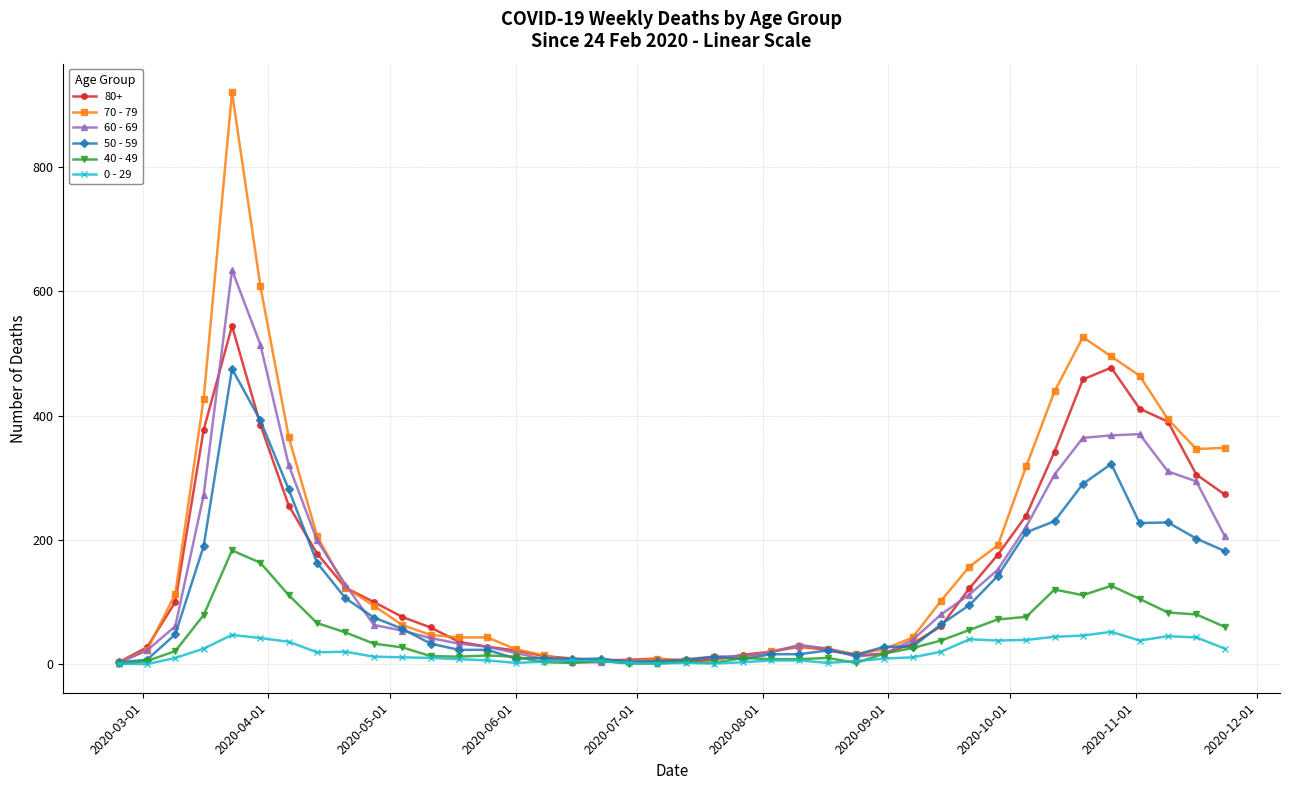

At how many categories does at least one series exceed 665?

1